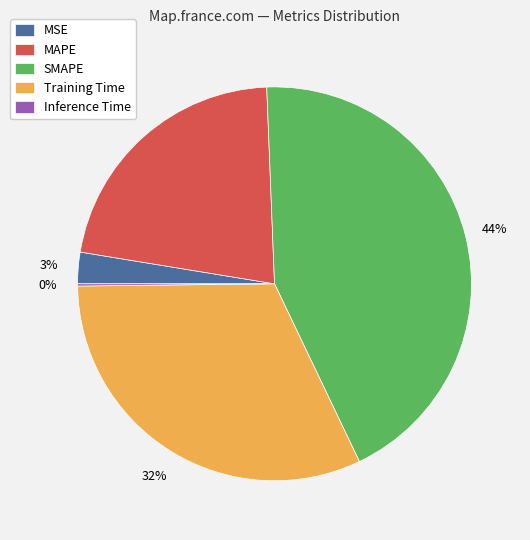

Is Training Time the majority of the pie?

No